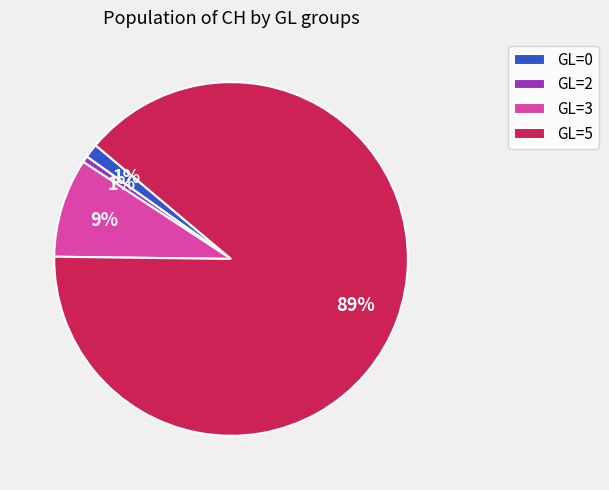

True or false: GL=2 accounts for 1% of the total.

True